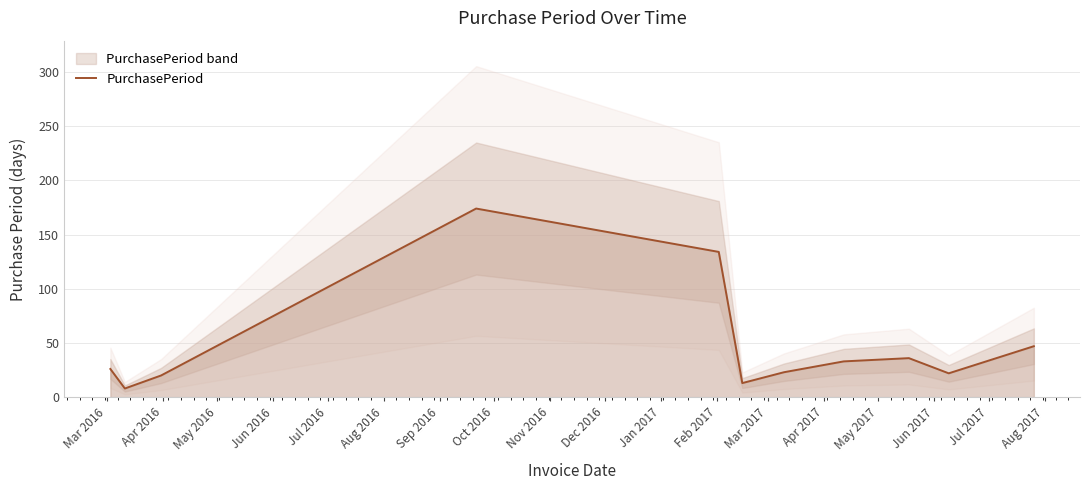

What is the maximum value for PurchasePeriod?

174